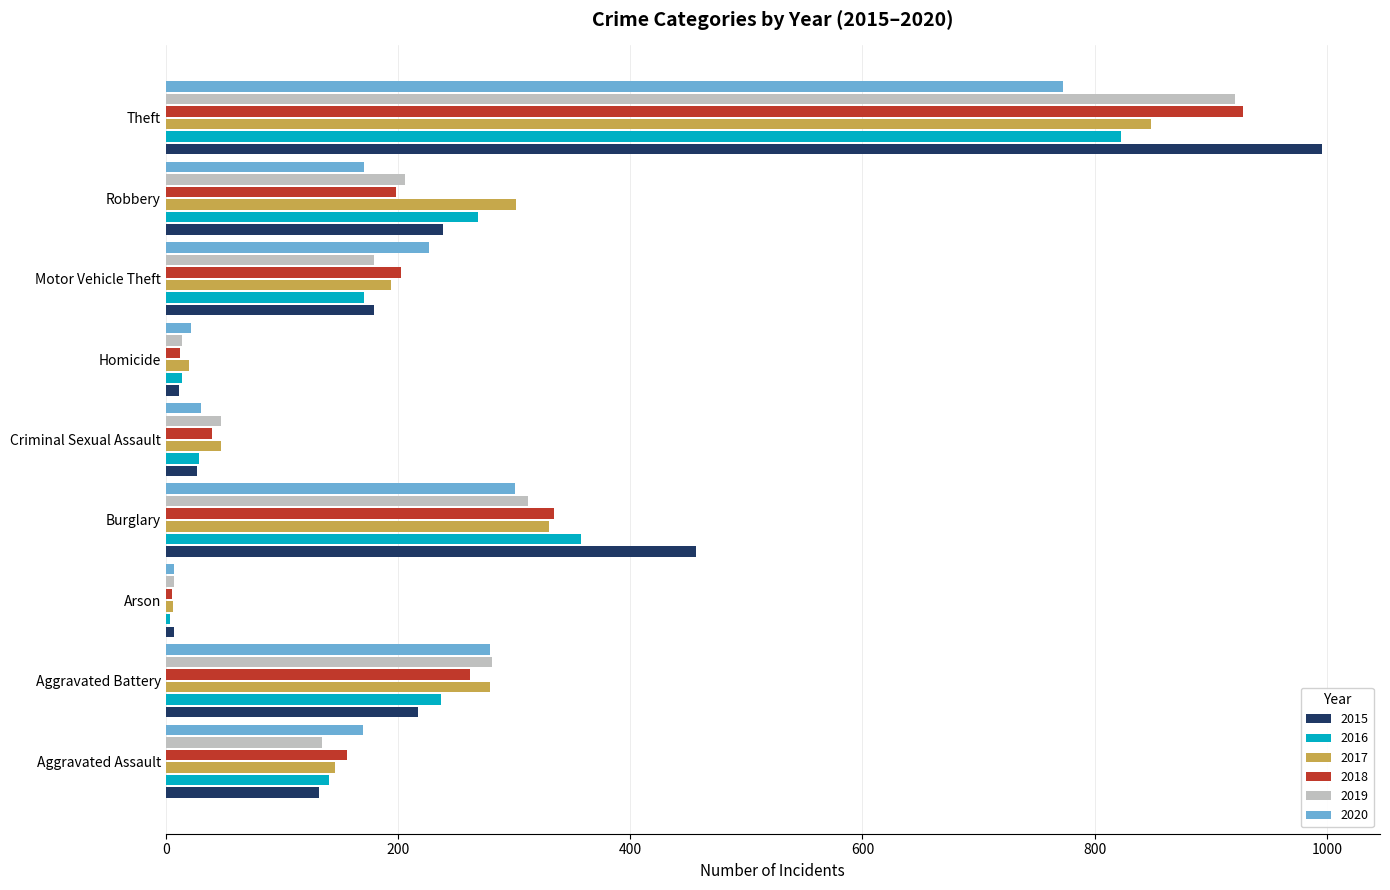

Which category has the highest value across all series?

Theft